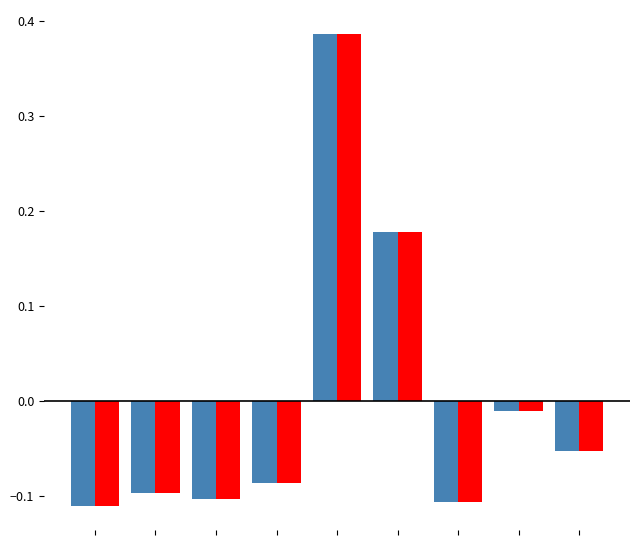

How many distinct data groups are displayed?

2